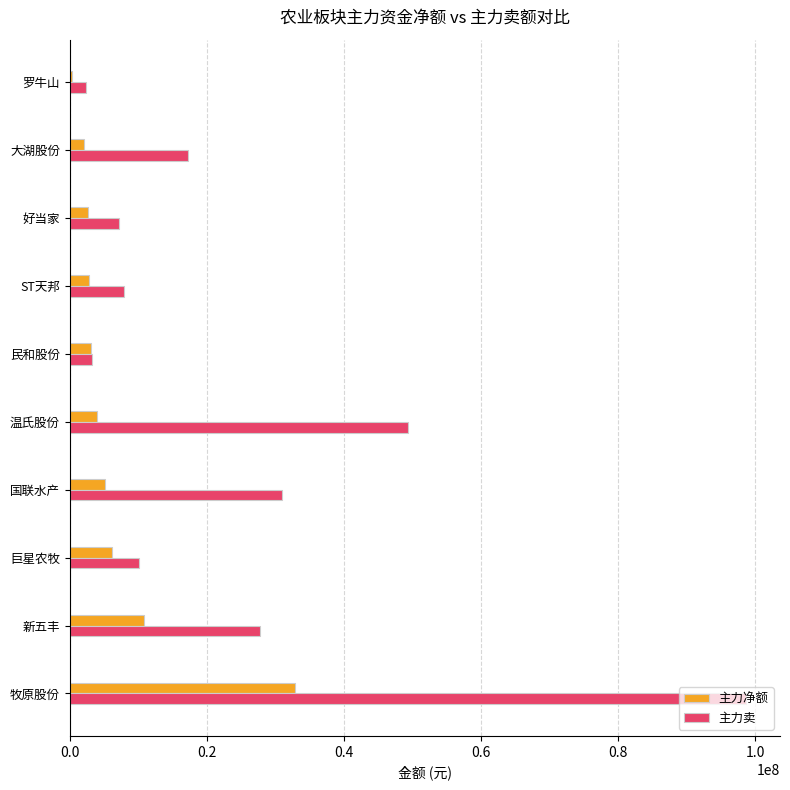

True or false: 主力卖 has a value of 10170348 at 巨星农牧.

True